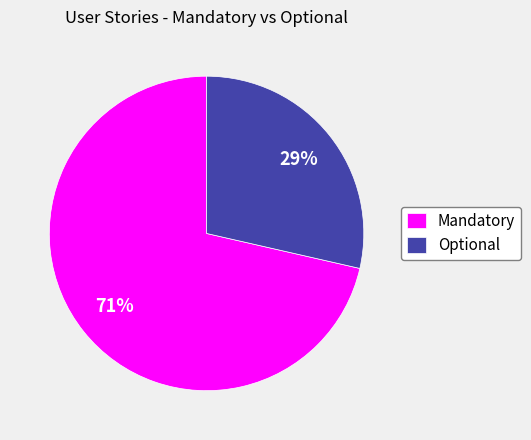

Between Optional and Mandatory, which is larger?

Mandatory